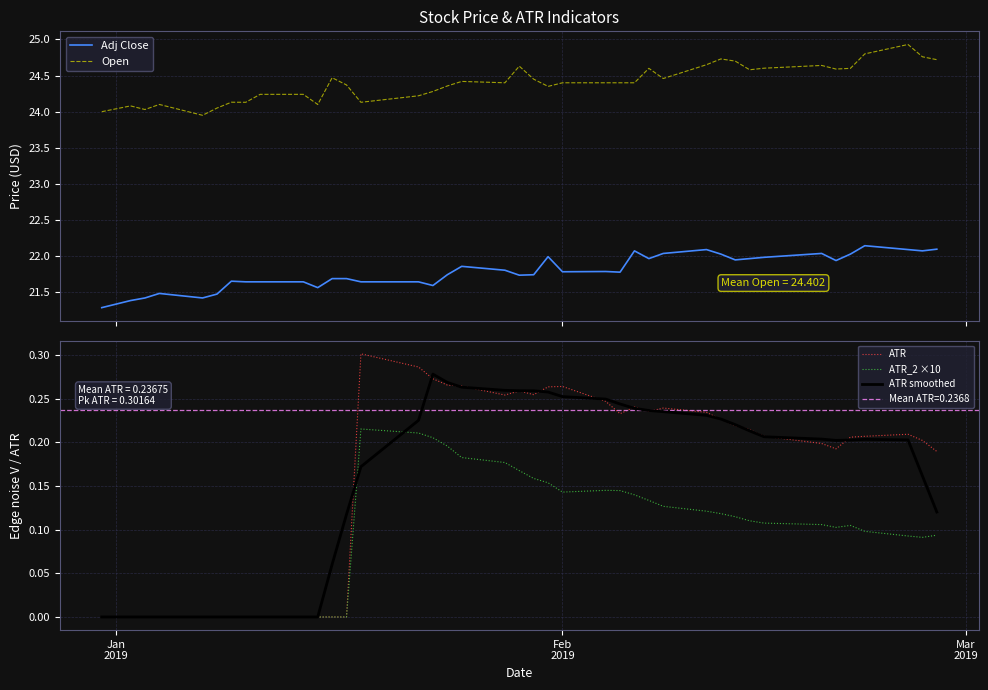

Rank the series by their maximum value, from highest to lowest.

Open, Adj Close, ATR, ATR smoothed, ATR_2 ×10